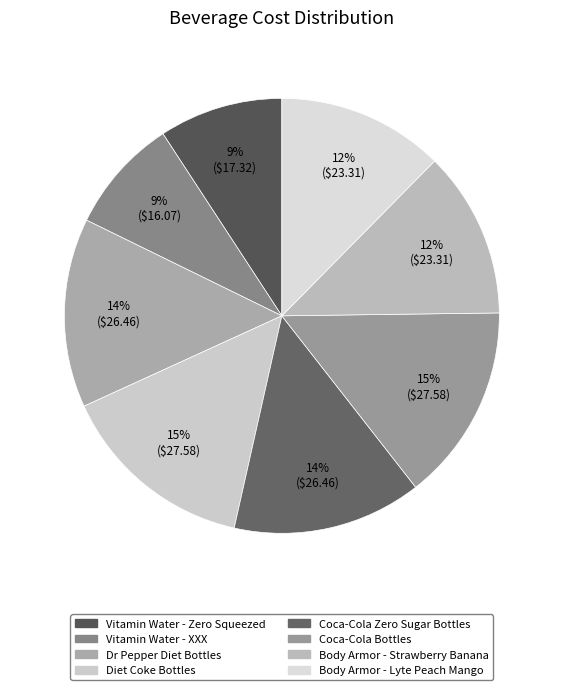

Between Vitamin Water - Zero Squeezed and Coca-Cola Zero Sugar Bottles, which is larger?

Coca-Cola Zero Sugar Bottles